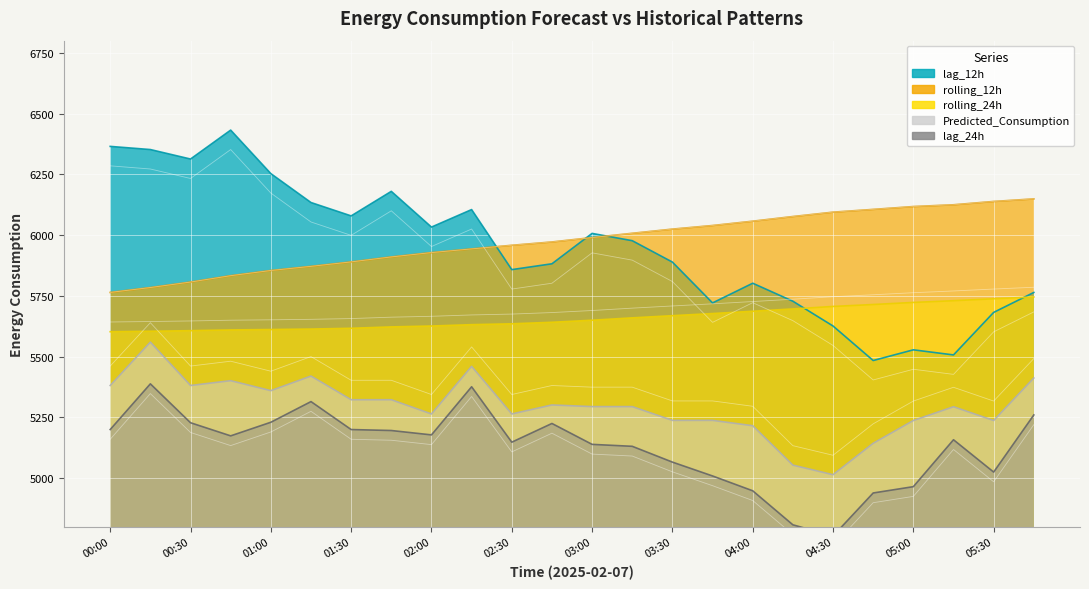

At which label does rolling_12h reach its peak?

05:45